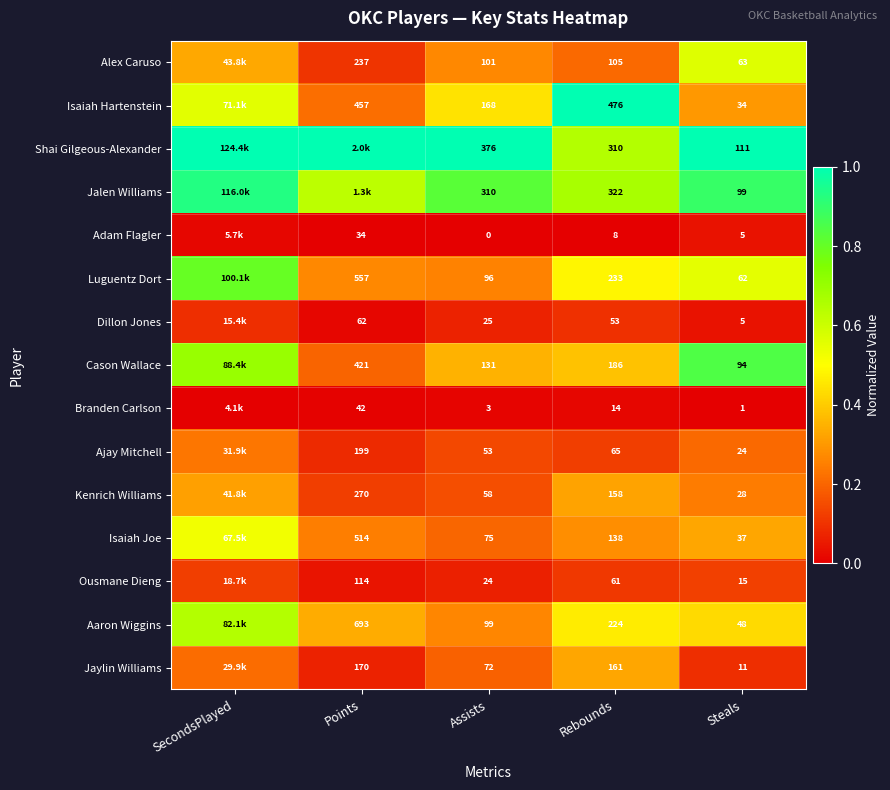

Which series changed the most between Assists and Rebounds?

Isaiah Hartenstein